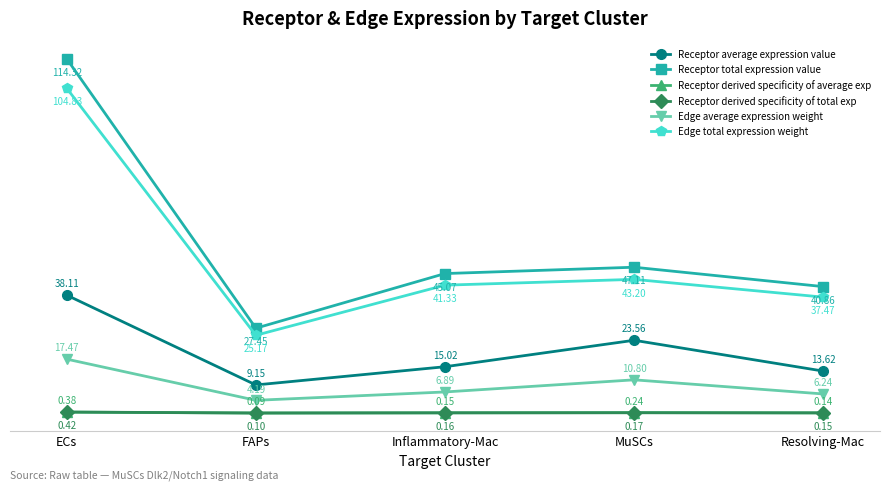

What position from the left is Resolving-Mac?

5